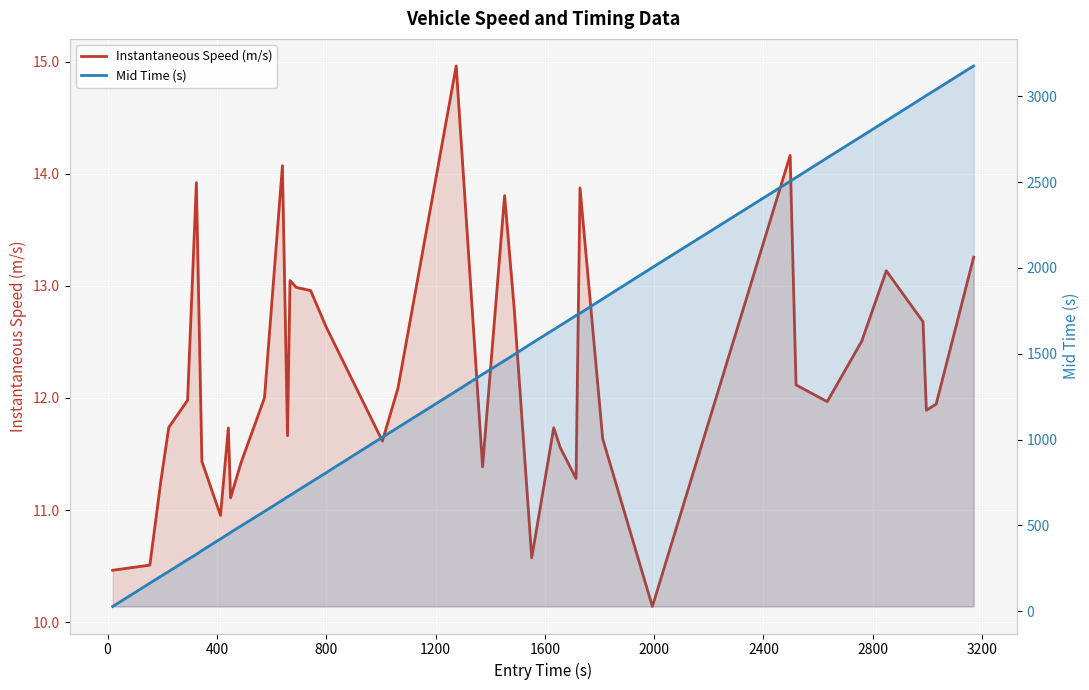

Reading left to right, extract all data points from this chart.

Instantaneous Speed (m/s): 10.5	10.5	11.3	11.7	12.0	13.9	11.4	11.0	11.7	11.1	11.4	12.0	14.1	11.7	13.0	13.0	13.0	12.6	11.6	12.1	15.0	11.4	13.8	12.8	10.6	11.7	11.6	11.3	13.9	11.6	10.1	14.2	12.1	12.0	12.5	13.1	12.7	11.9	11.9	13.3
Mid Time (s): 27.5	163.2	203.1	231.5	300.5	331.2	353.1	421.2	449.6	459.0	496.5	581.4	646.6	666.4	674.6	697.6	750.5	806.5	1013.5	1070.1	1282.4	1380.0	1459.5	1495.3	1560.4	1640.5	1664.3	1722.2	1735.3	1819.1	2002.1	2504.2	2526.4	2641.1	2767.1	2856.6	2991.4	3004.3	3039.6	3176.2